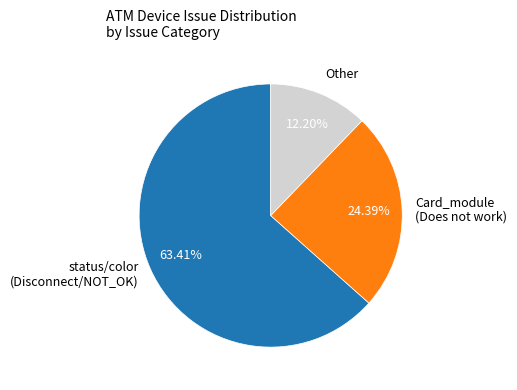

Between Card_module (Does not work) and status/color (Disconnect/NOT_OK), which is larger?

status/color (Disconnect/NOT_OK)